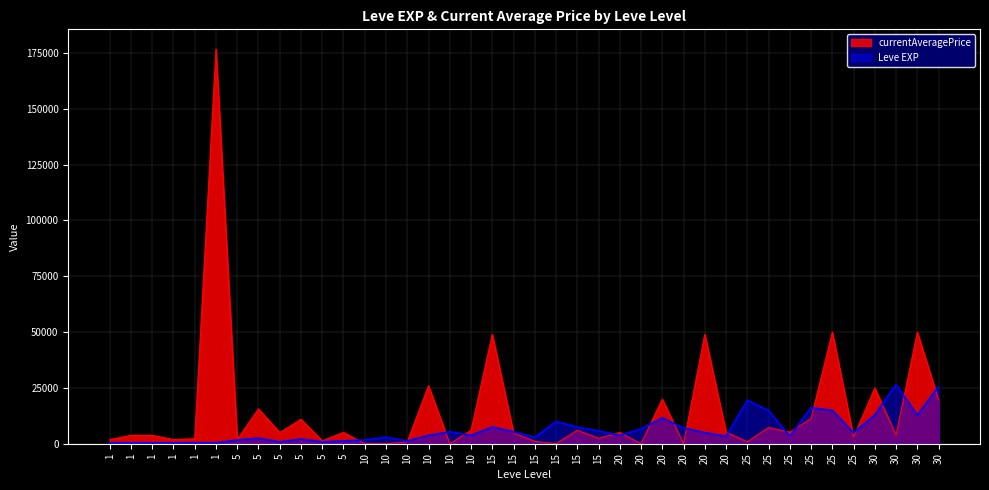

List the series in order of their overall mean, highest first.

currentAveragePrice, Leve EXP